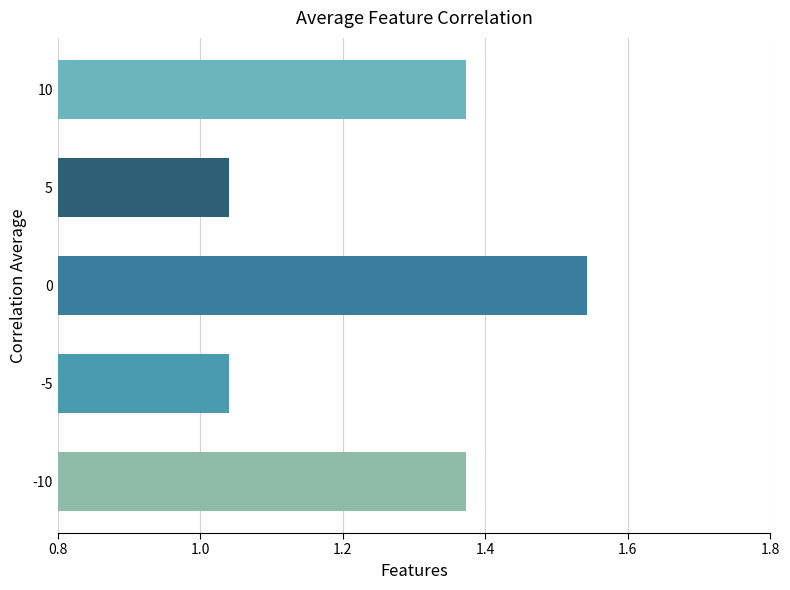

What is the difference between the second highest and minimum values?

0.3